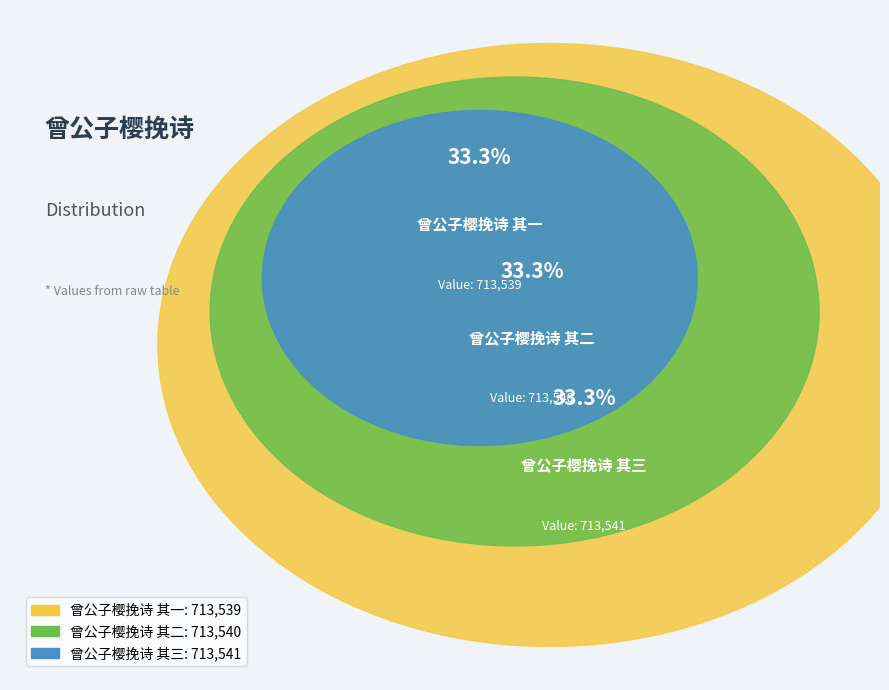

To the nearest percent, what is the average slice percentage?

33%